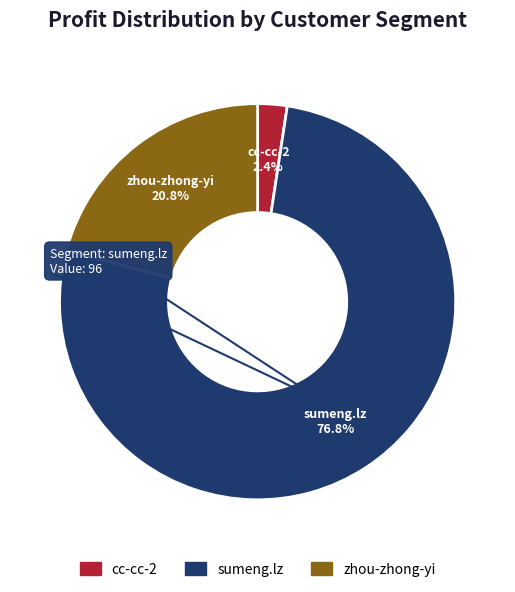

Count the number of slices in the pie.

3